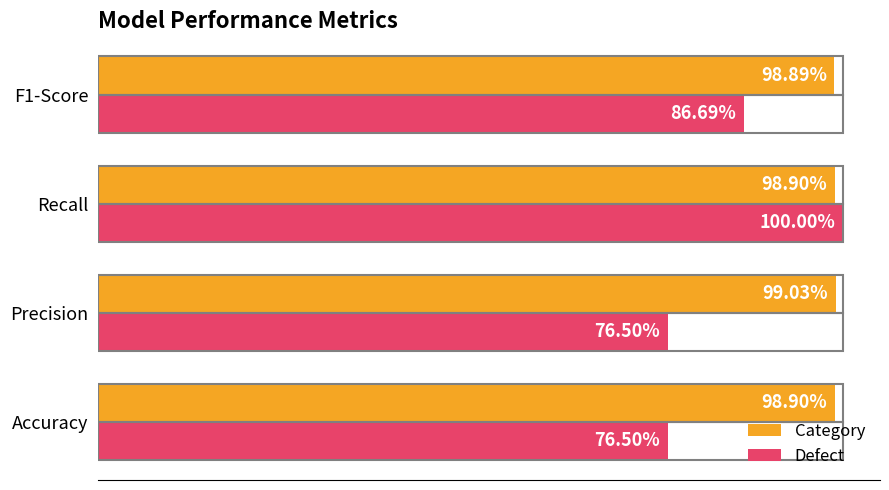

What are all the series names shown in the legend?

Category, Defect